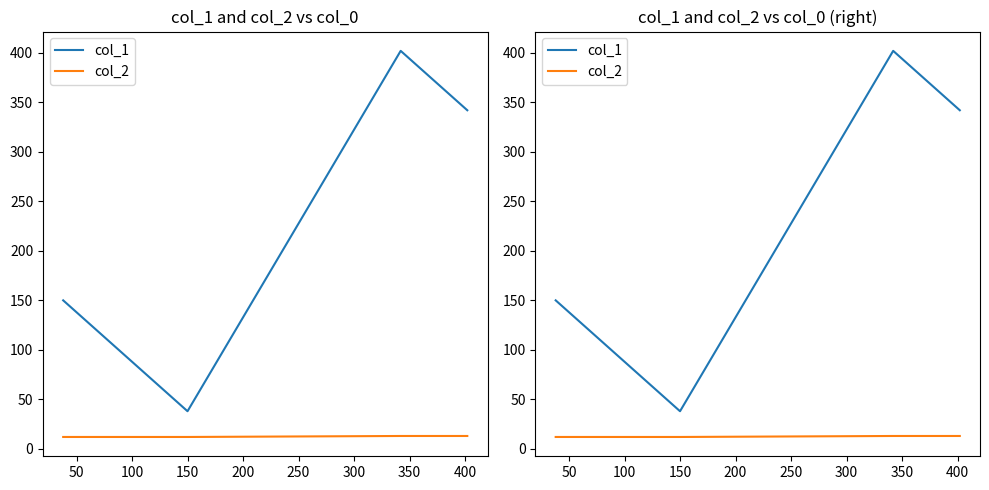

At 150, list the series in order from smallest to largest.

col_2, col_1